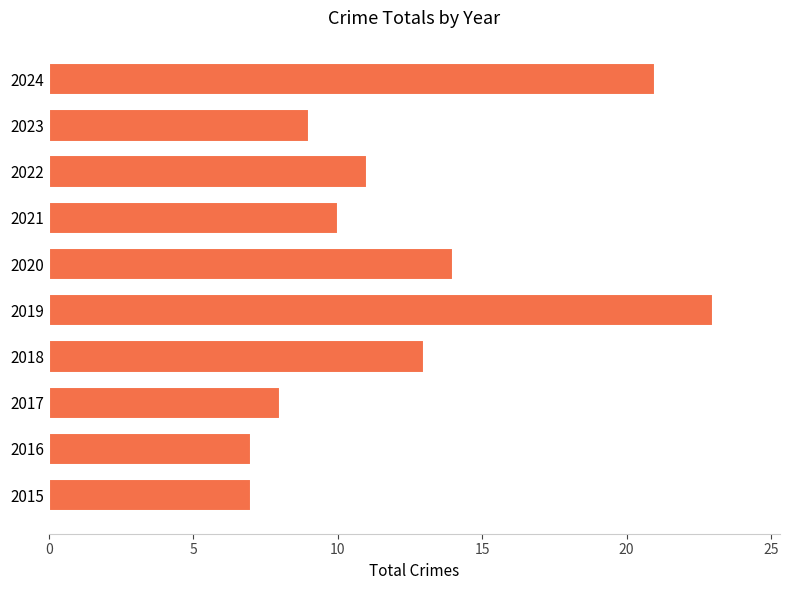

What is the change in value from 2016 to 2023?

+2